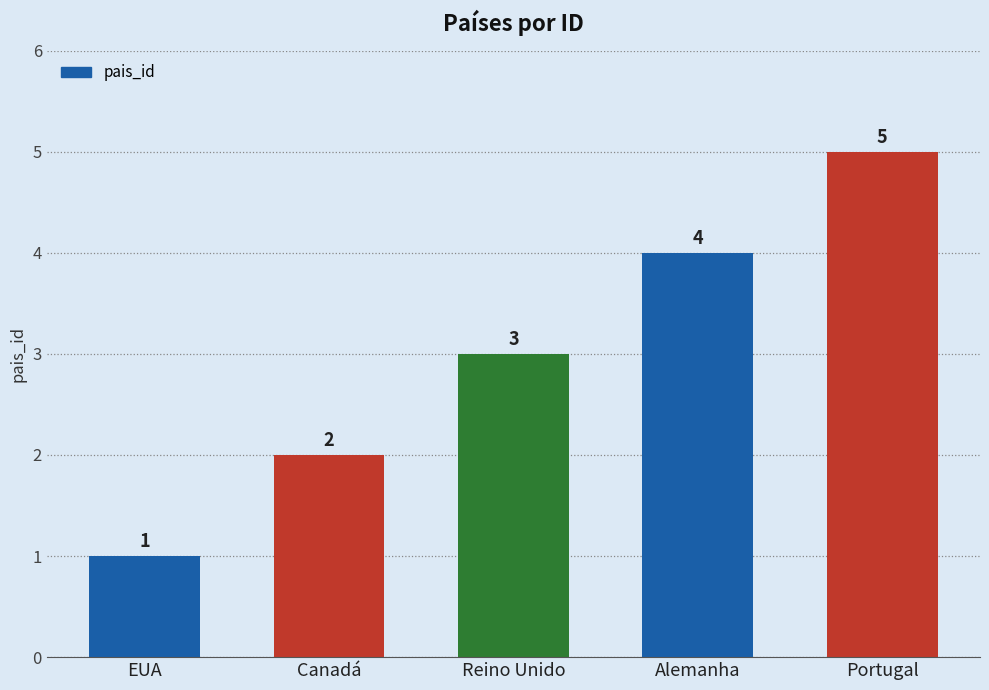

What is the minimum value shown in the chart?

1